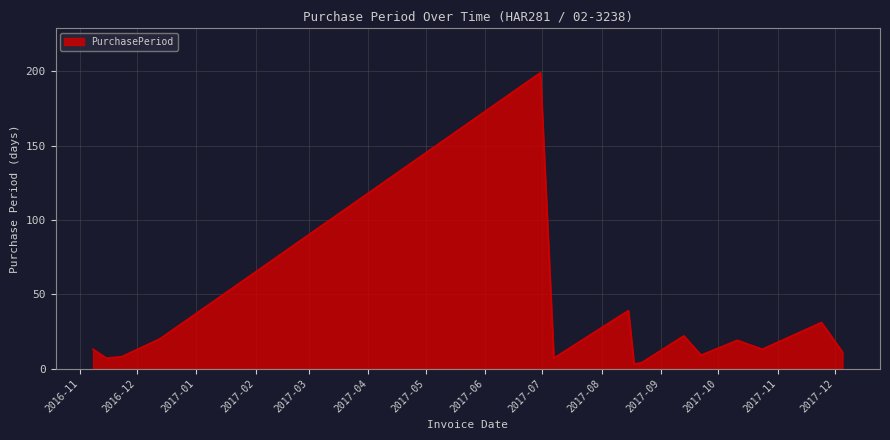

What is the maximum value shown in the chart?

199